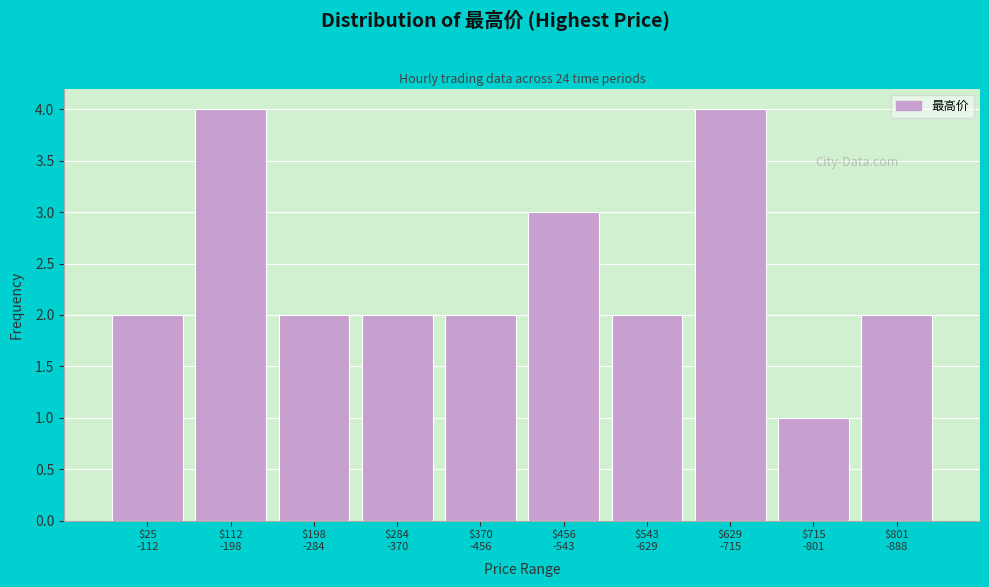

Reading left to right, transcribe all the data shown in this chart.

2	4	2	2	2	3	2	4	1	2